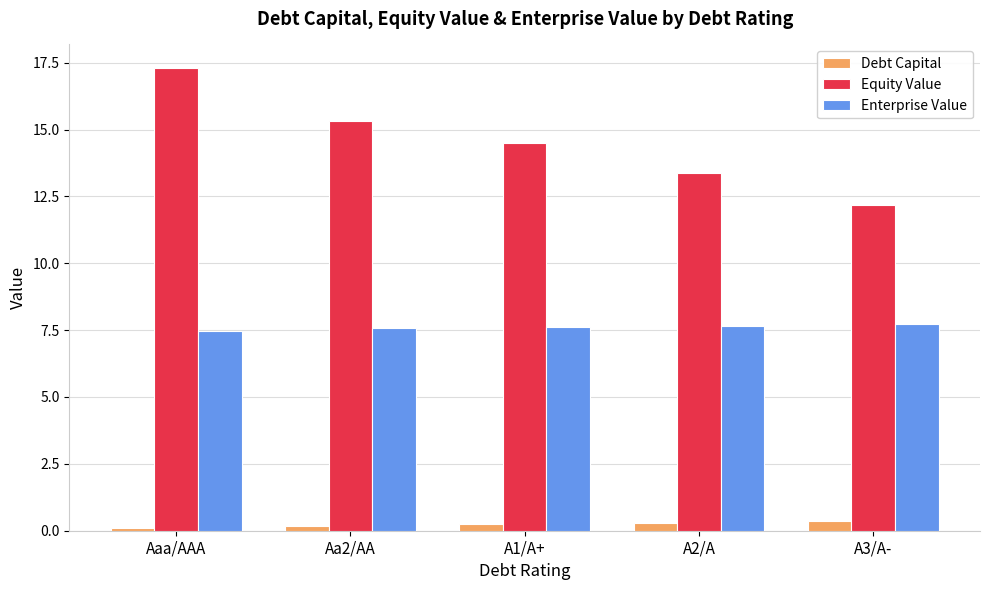

What is the sum of all Enterprise Value values?

38.0